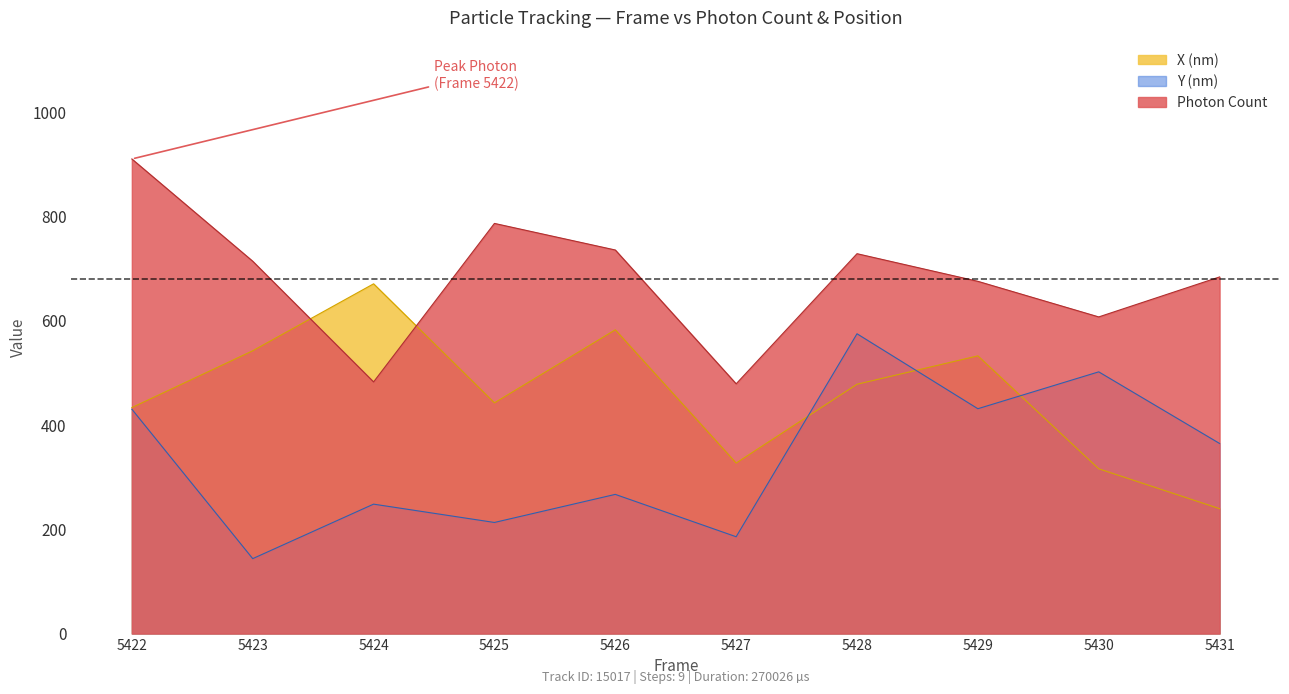

True or false: Photon Count has more than 2 points higher than both neighbors.

False